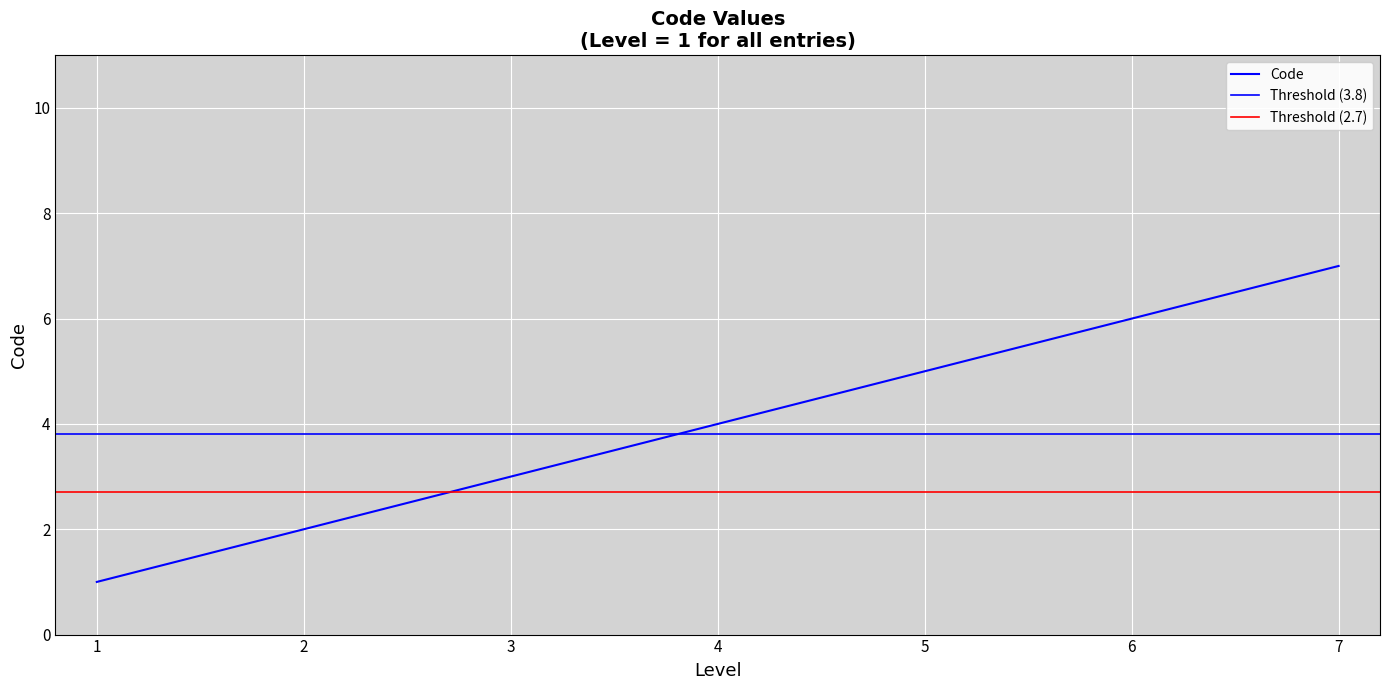

The value at 6 is 9. True or false?

False